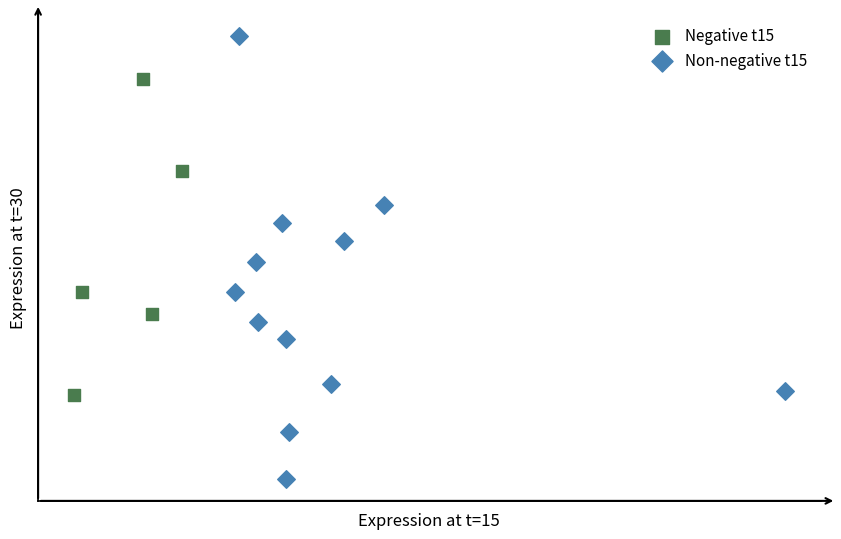

What are all the series names shown in the legend?

Negative t15, Non-negative t15